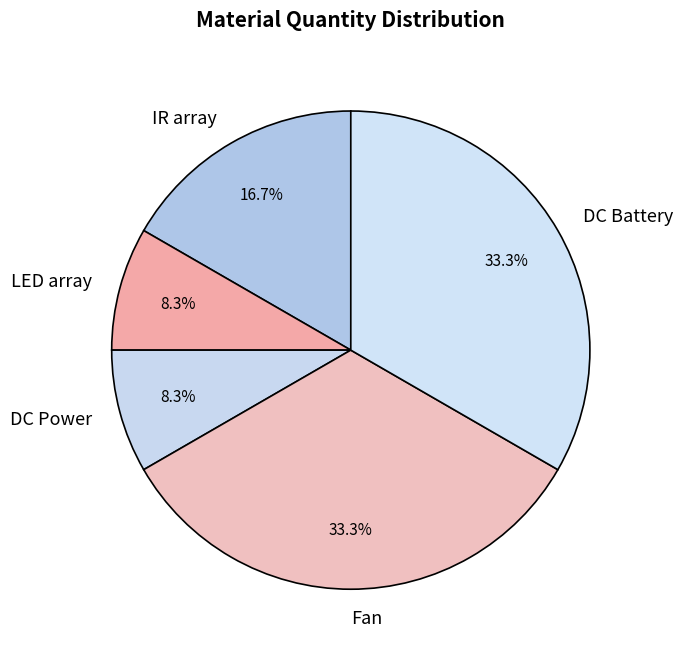

What is the total percentage of IR array and LED array?

25.0%